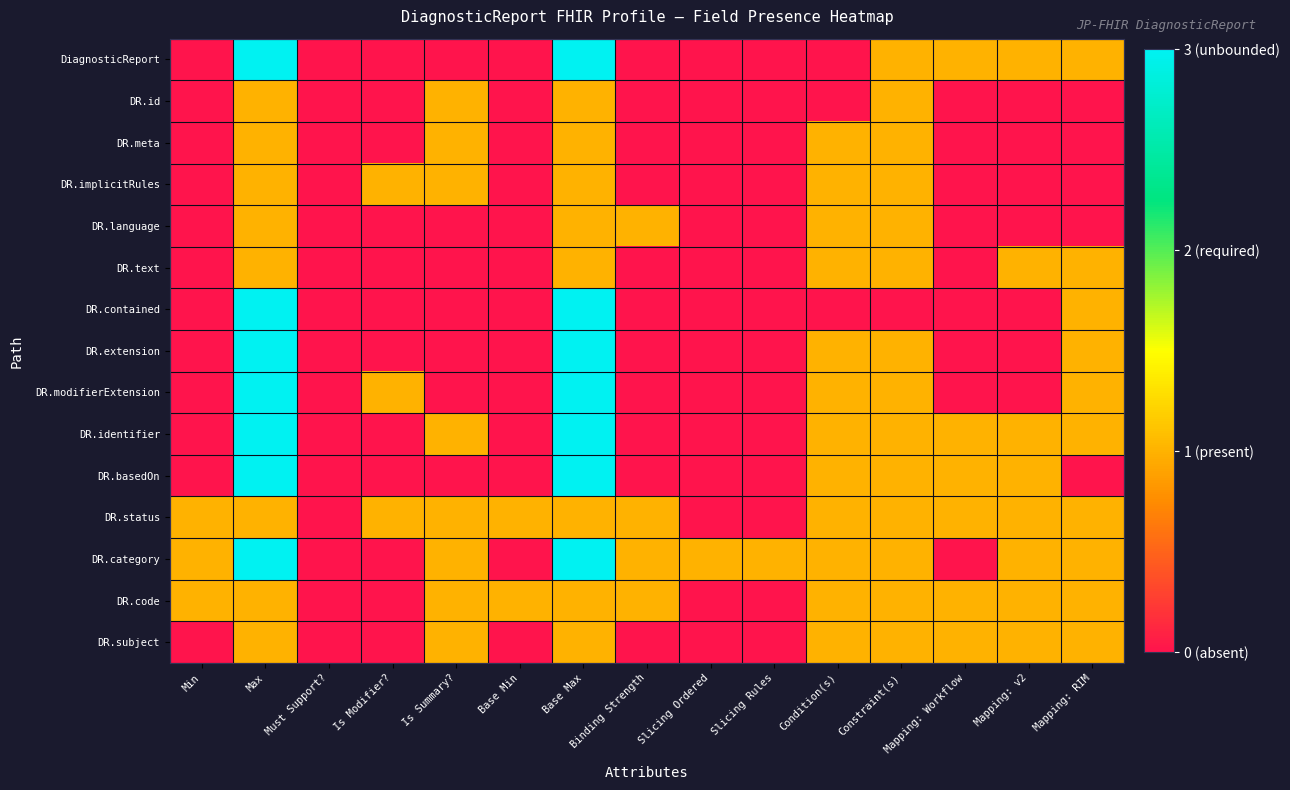

Which has a higher value, Condition(s) or Is Modifier??

Condition(s)